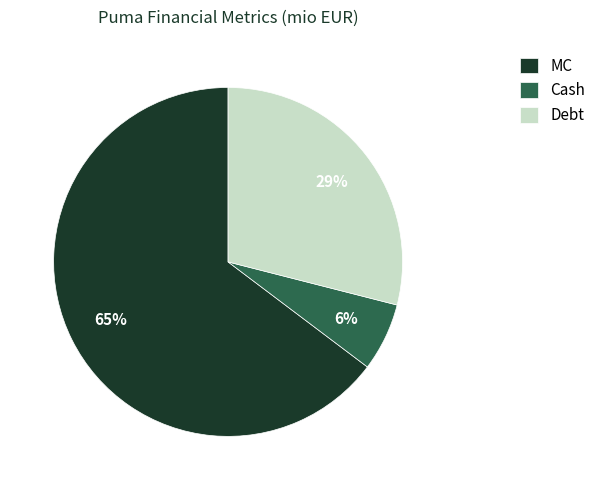

To the nearest percent, what is the combined percentage of Debt and Cash?

35%